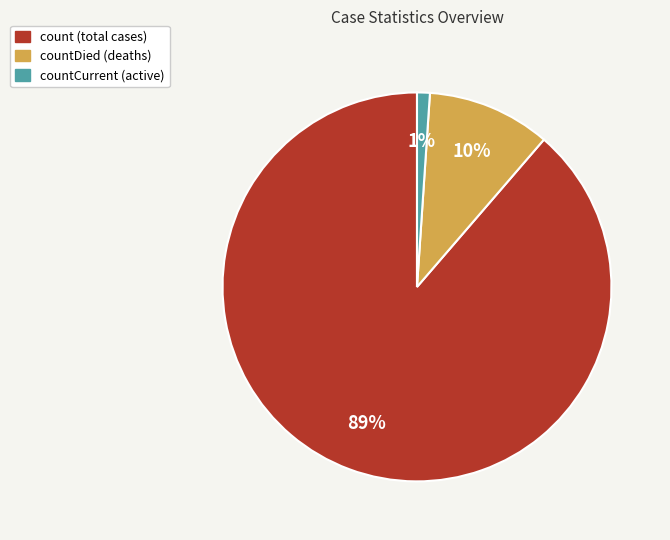

Does any single category account for the majority?

Yes